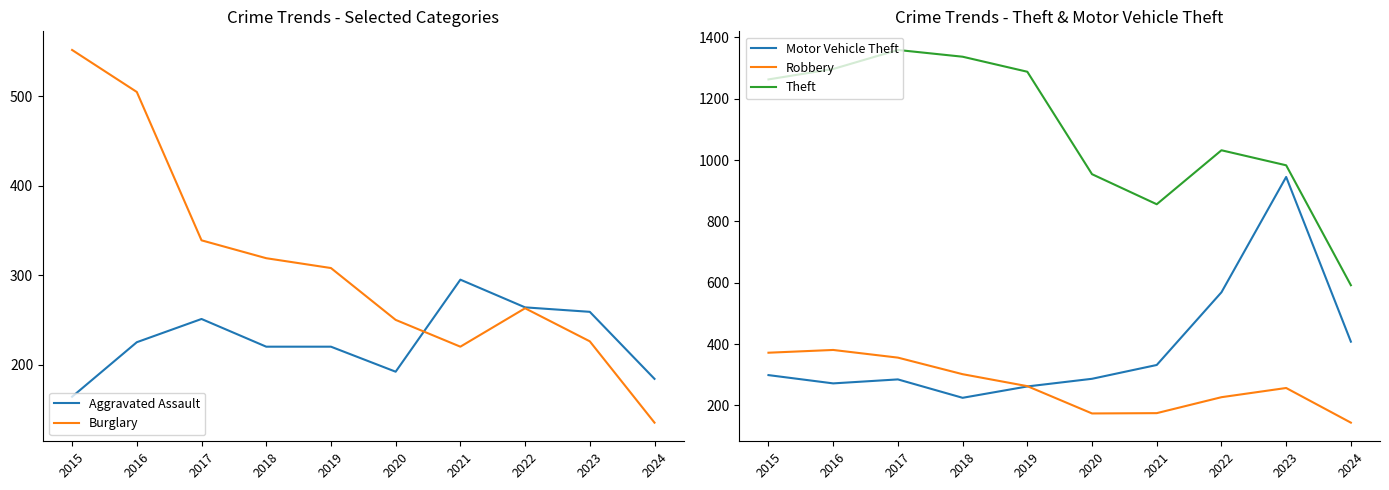

True or false: Robbery has a value of 175 at 2021.

True